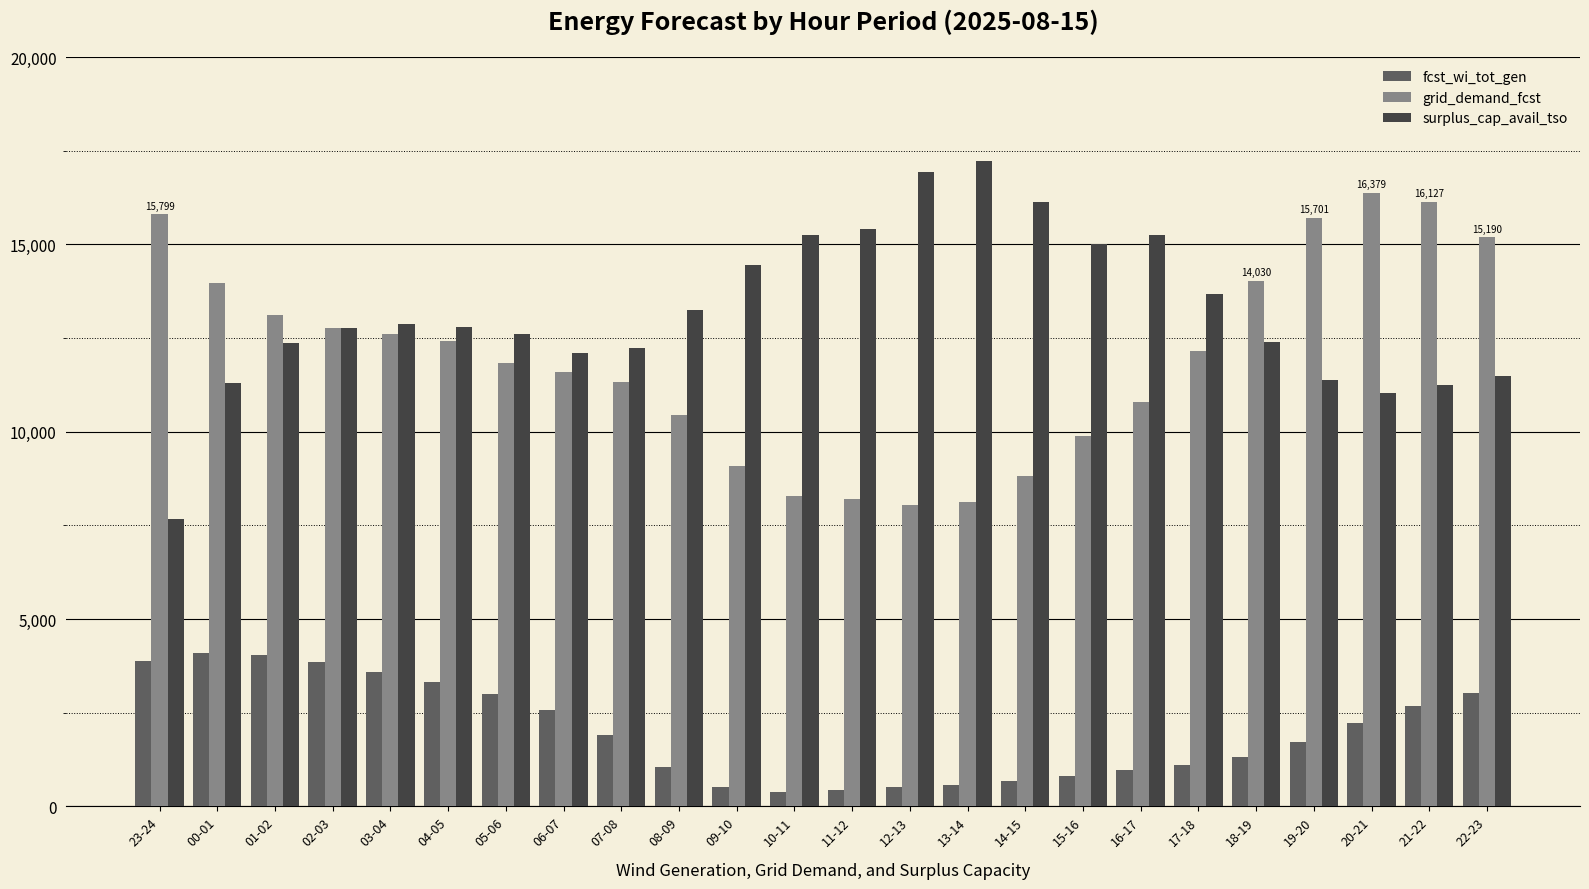

True or false: surplus_cap_avail_tso has a value of 6399 at 16-17.

False